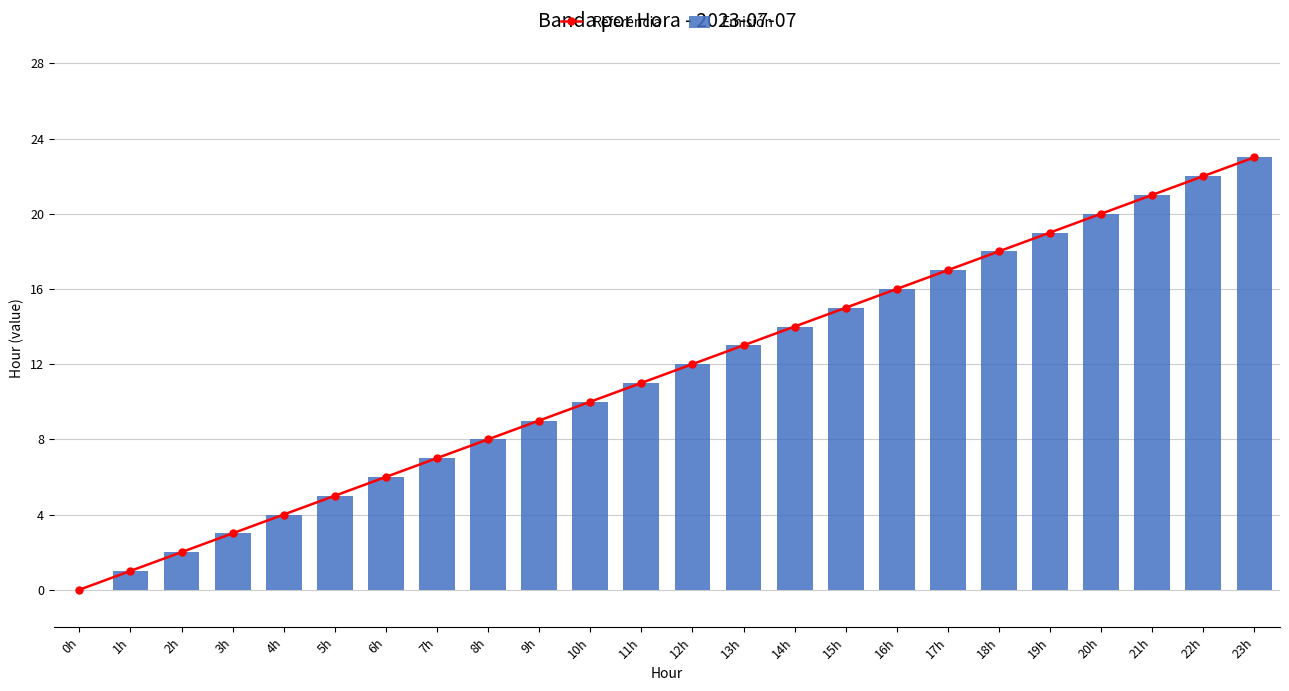

Reading left to right, transcribe all the data shown in this chart.

Referencia: 0	1	2	3	4	5	6	7	8	9	10	11	12	13	14	15	16	17	18	19	20	21	22	23
Emisión: 0	1	2	3	4	5	6	7	8	9	10	11	12	13	14	15	16	17	18	19	20	21	22	23